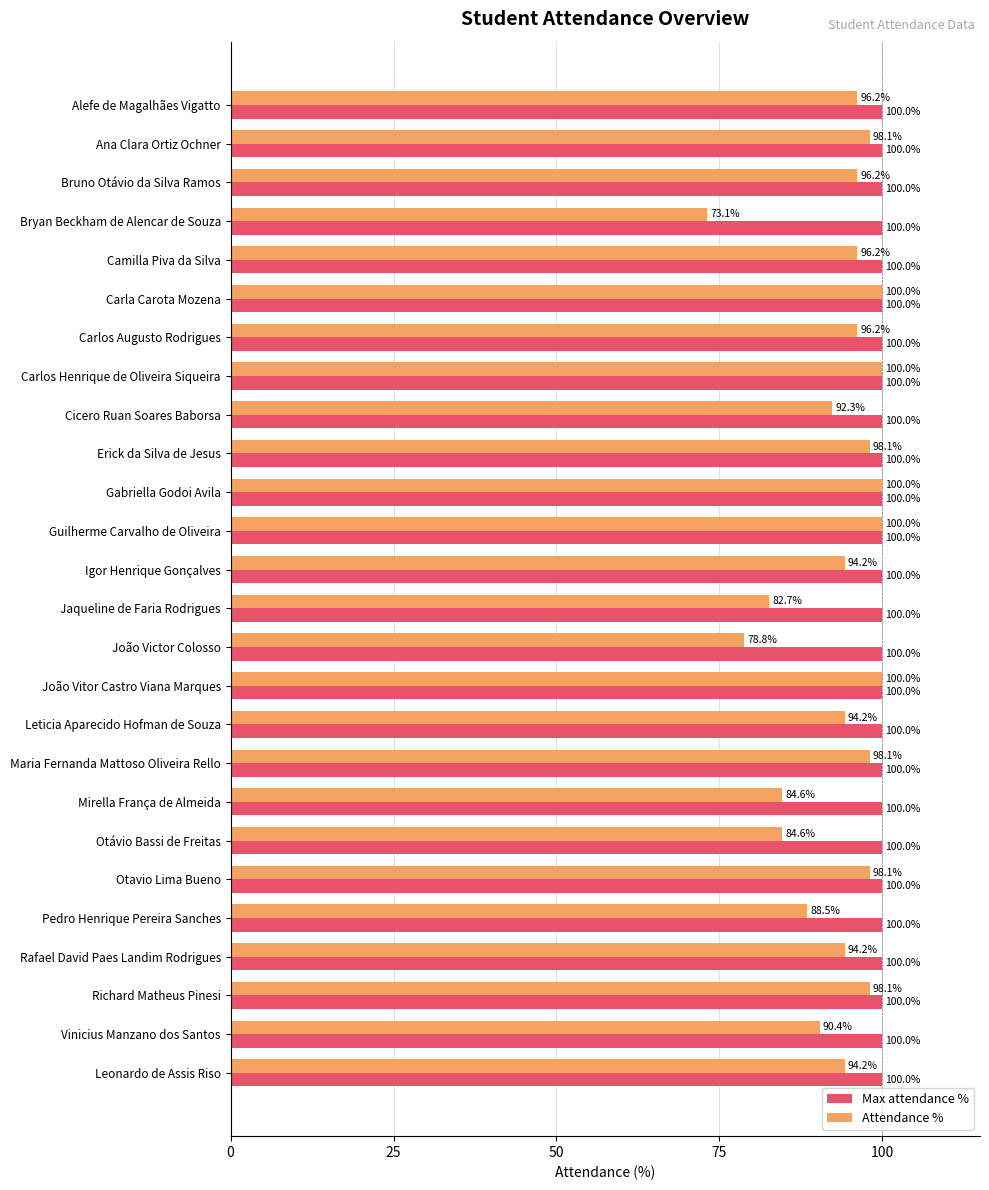

What is the difference between the second highest and minimum values in the Attendance % series?

26.9